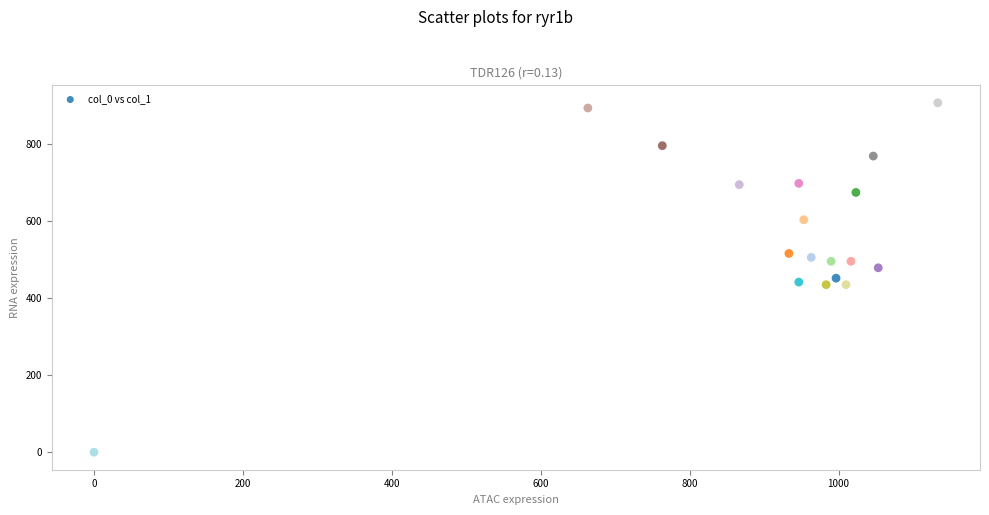

What is the range of X values (max minus min)?

1133.3